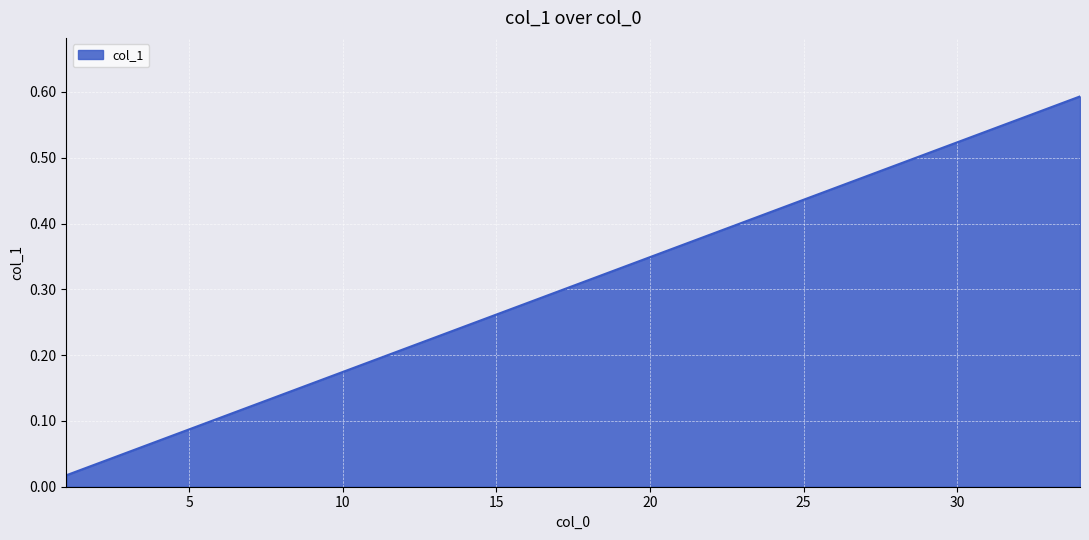

True or false: there are more than 2 points higher than both neighbors.

False